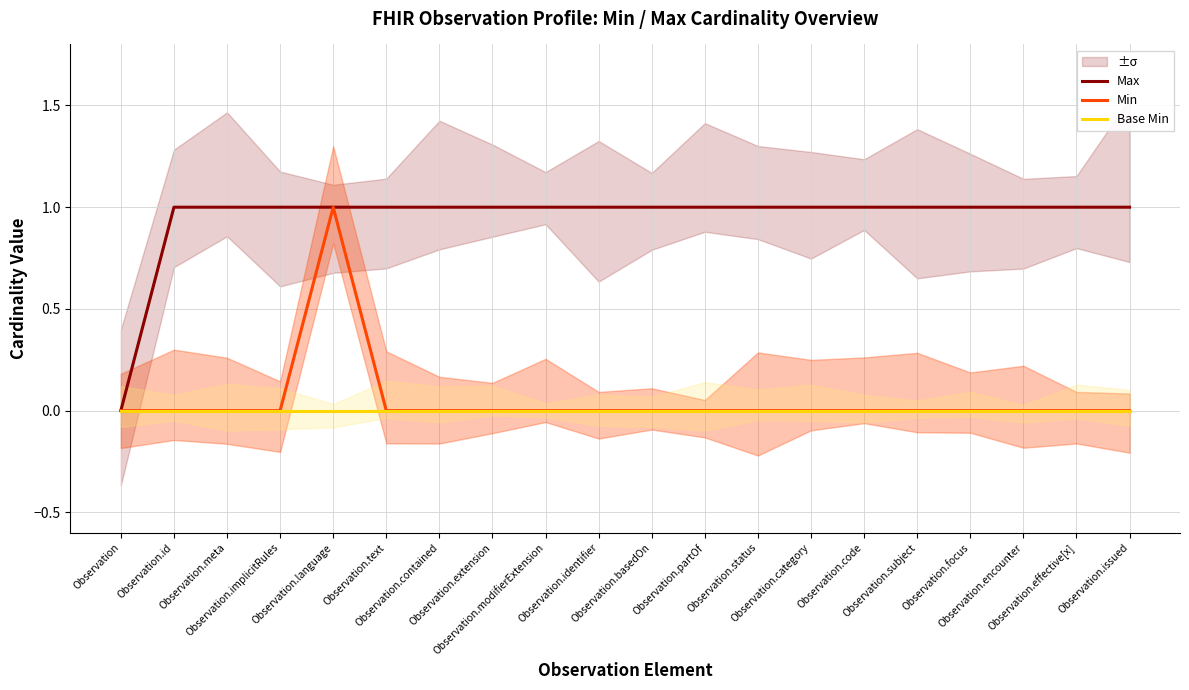

What is the sum of all Max values?

19